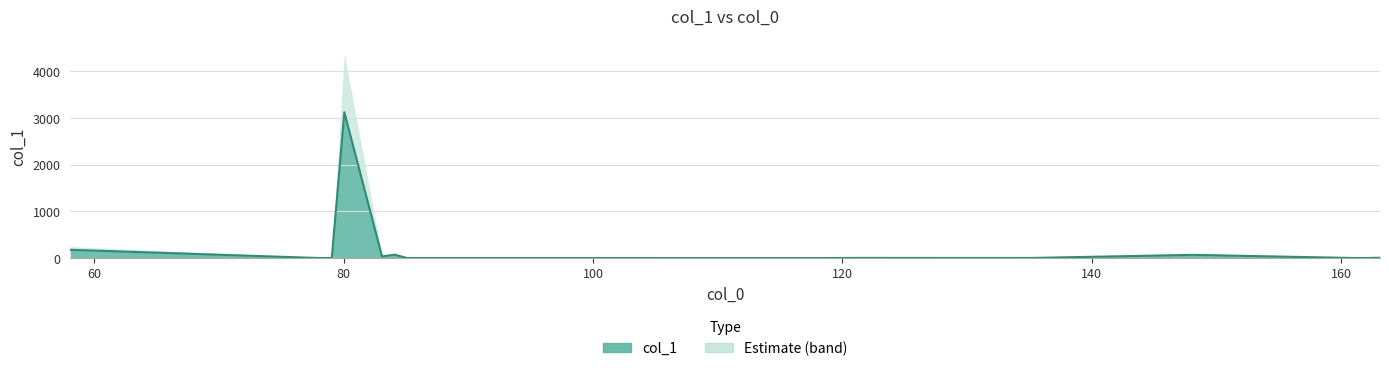

True or false: the data shows 41.8 at 84.081324.

False